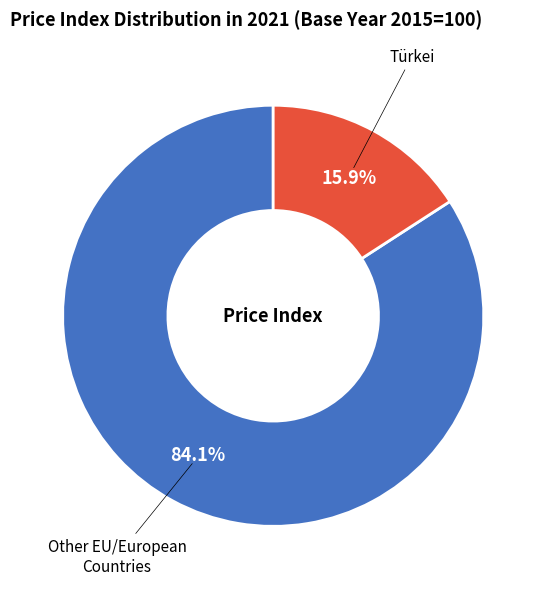

Between Other EU/European Countries and Türkei, which is larger?

Other EU/European Countries